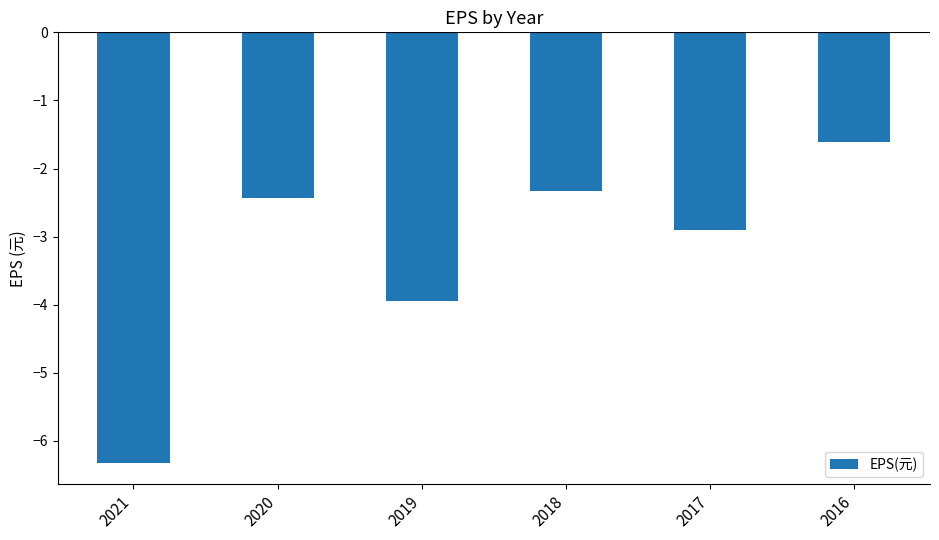

What is the greatest value displayed?

-1.6